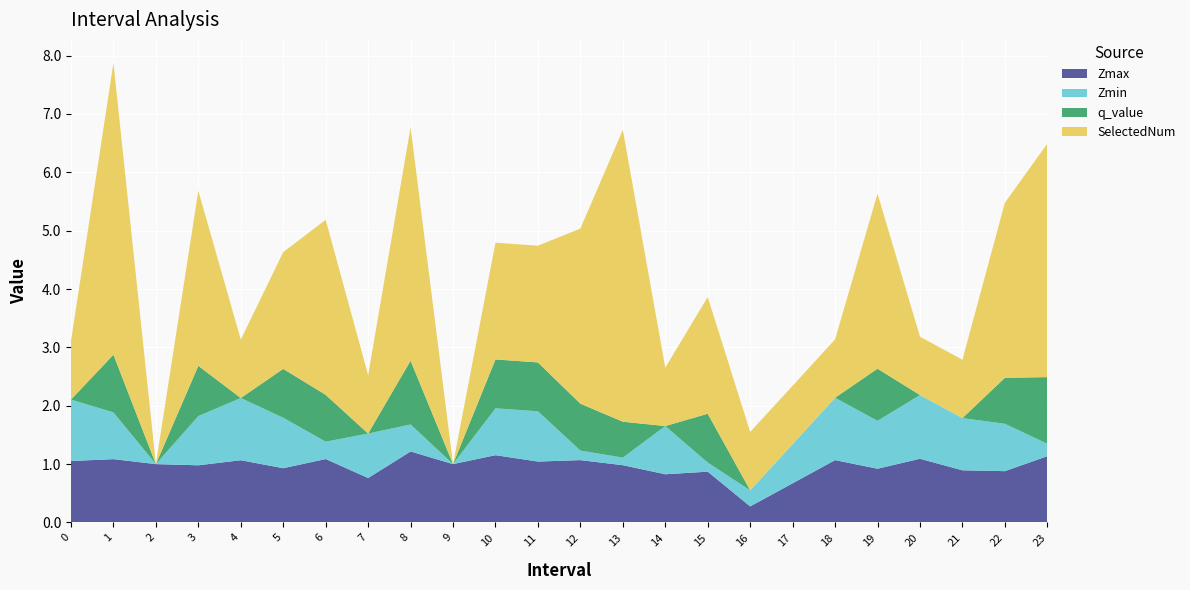

Reading right to left, transcribe all the data shown in this chart.

Zmax: 1.1	0.9	0.9	1.1	0.9	1.1	0.7	0.3	0.9	0.8	1.0	1.1	1.0	1.2	1.0	1.2	0.8	1.1	0.9	1.1	1.0	1.0	1.1	1.1
Zmin: 0.2	0.8	0.9	1.1	0.8	1.1	0.7	0.3	0.2	0.8	0.1	0.2	0.9	0.8	0.0	0.5	0.8	0.3	0.9	1.1	0.8	0.0	0.8	1.1
q_value: 1.1	0.8	0.0	0.0	0.9	0.0	0.0	0.0	0.8	0.0	0.6	0.8	0.8	0.8	0.0	1.1	0.0	0.8	0.8	0.0	0.9	0.0	1.0	0.0
SelectedNum: 4.0	3.0	1.0	1.0	3.0	1.0	1.0	1.0	2.0	1.0	5.0	3.0	2.0	2.0	0.0	4.0	1.0	3.0	2.0	1.0	3.0	0.0	5.0	1.0